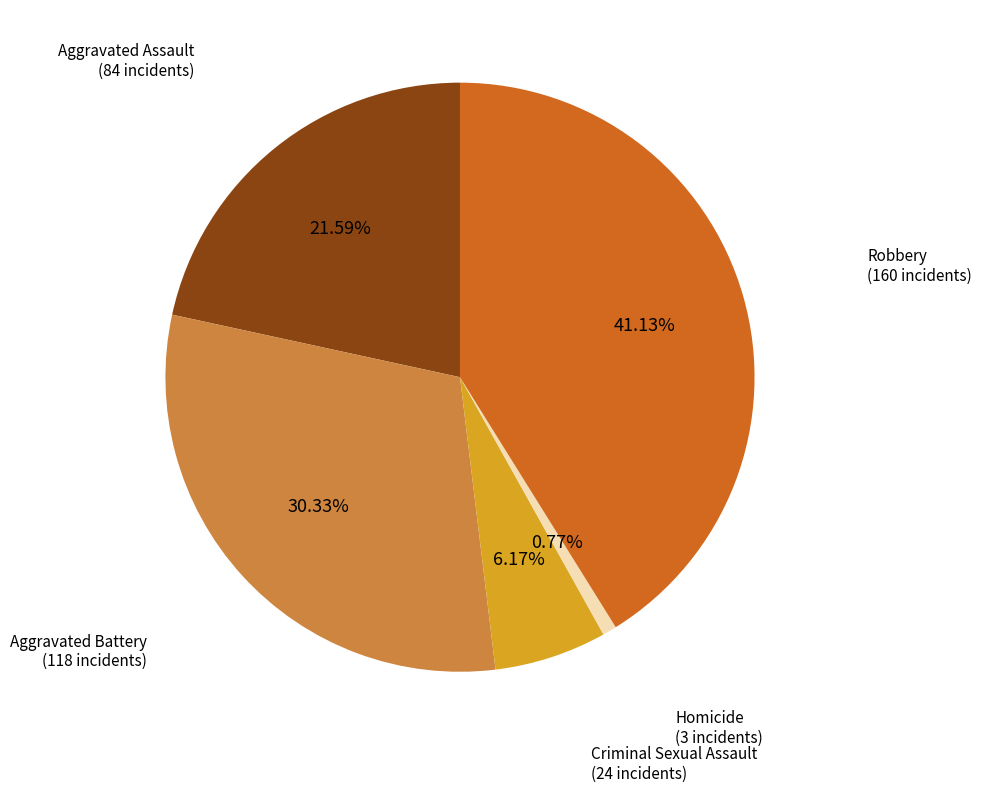

Is the sum of Homicide and Criminal Sexual Assault greater than half?

No